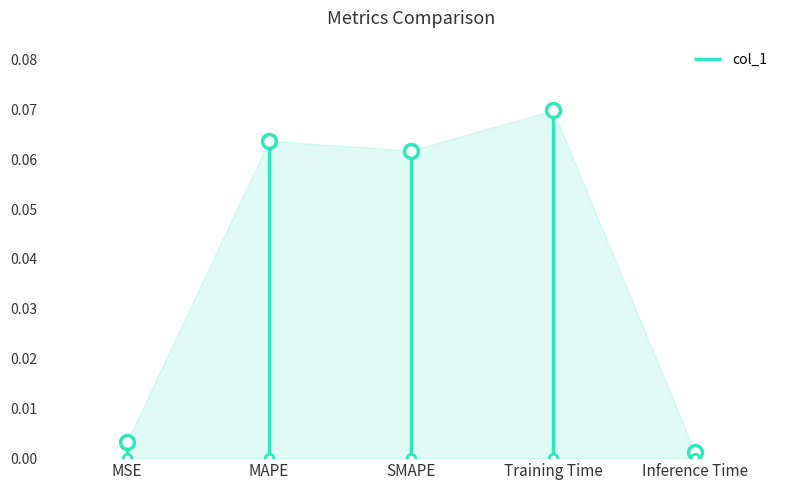

Read the value at SMAPE.

0.1